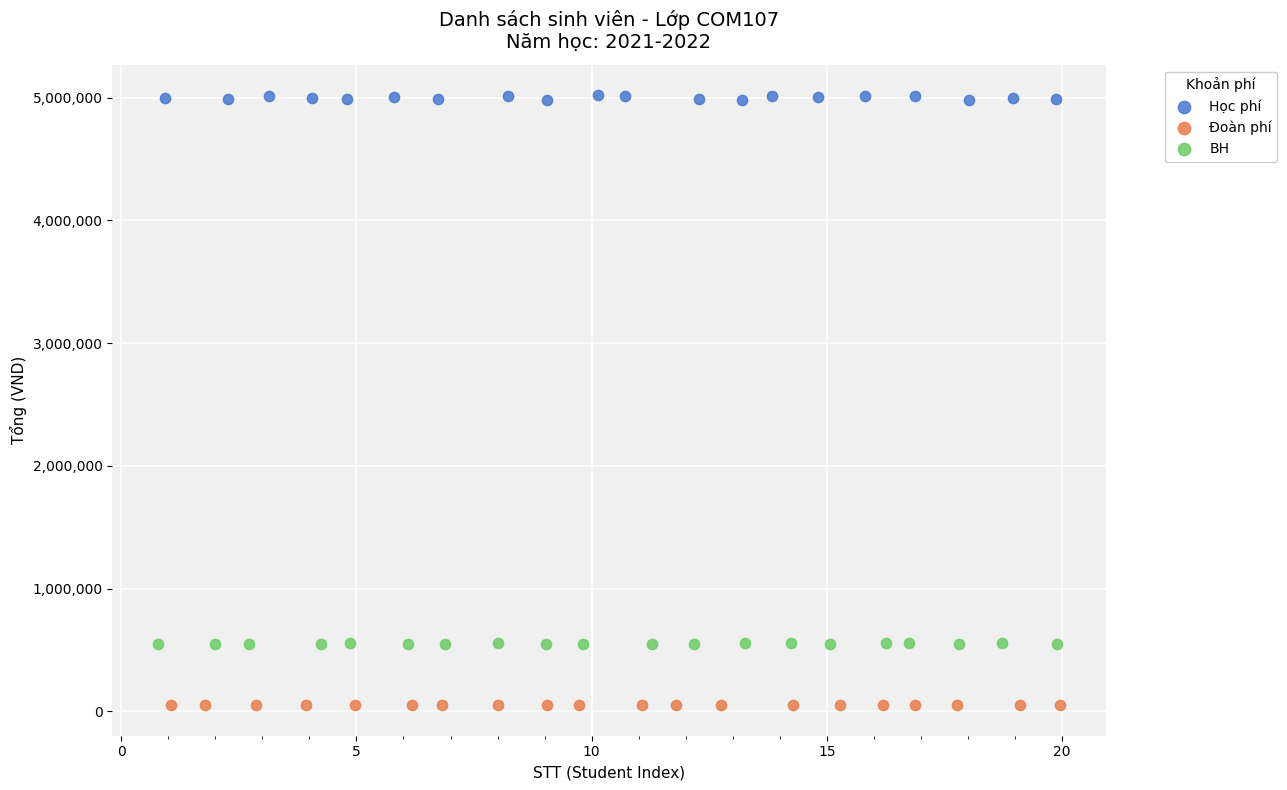

Which series contains the lowest Y value?

Đoàn phí